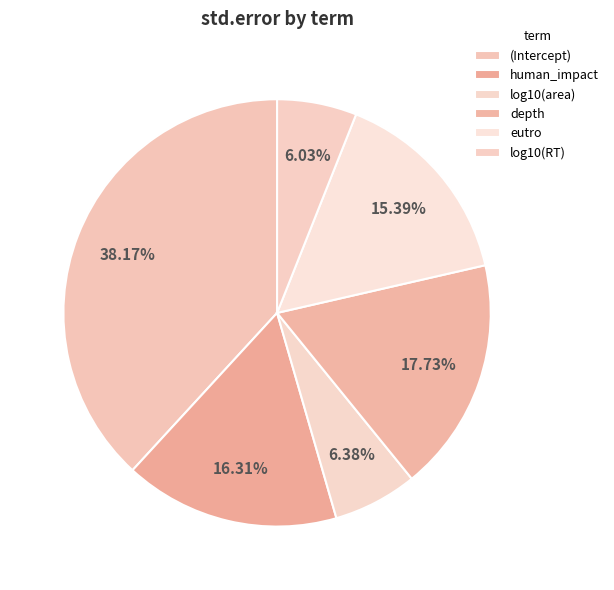

Is it true that (Intercept) is 23% of the pie?

False